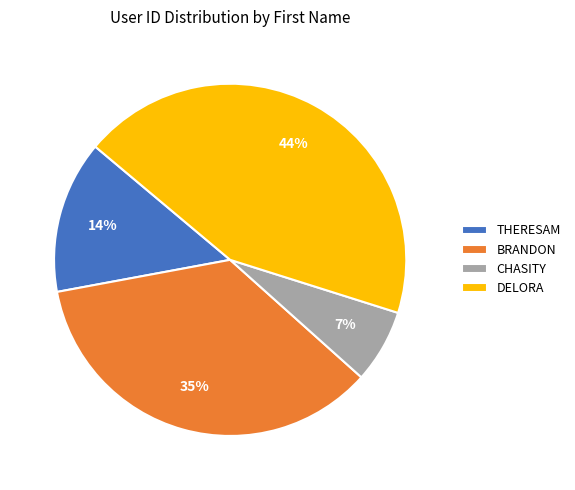

Combined, do BRANDON and CHASITY account for over 50%?

No